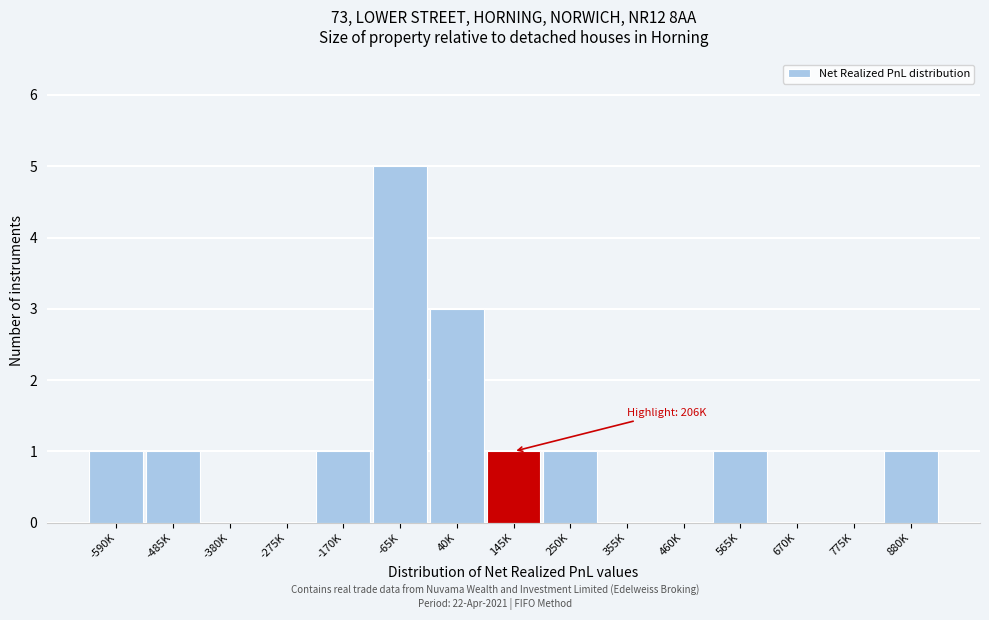

Reading right to left, extract all data points from this chart.

880K=1	775K=0	670K=0	565K=1	460K=0	355K=0	250K=1	145K=1	40K=3	-65K=5	-170K=1	-275K=0	-380K=0	-485K=1	-590K=1